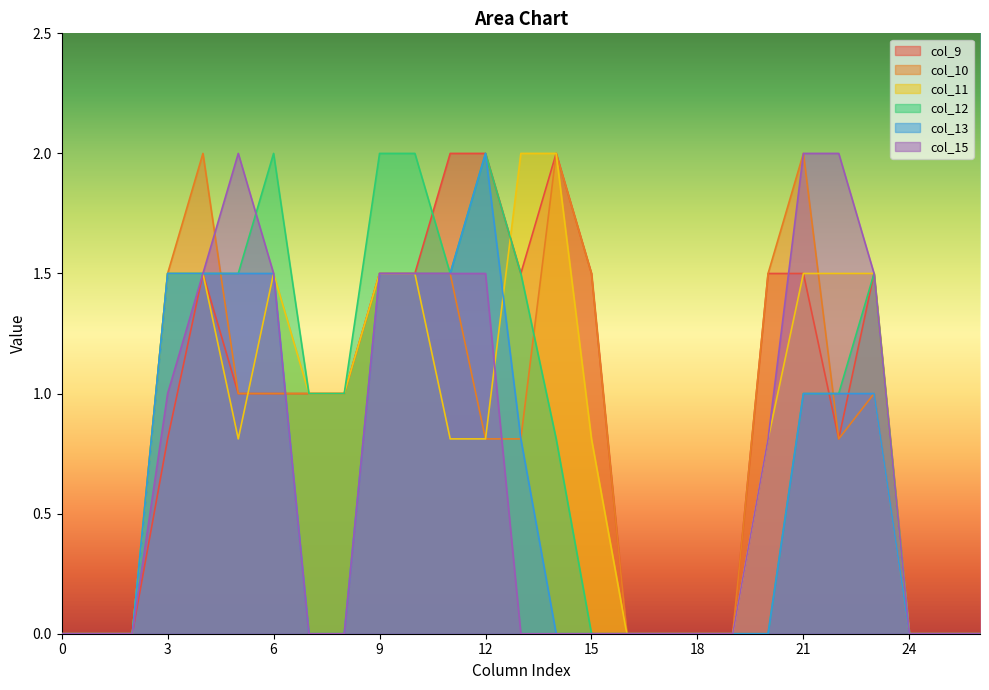

What is the sum of the col_9 values at 0 and 5?

1.0